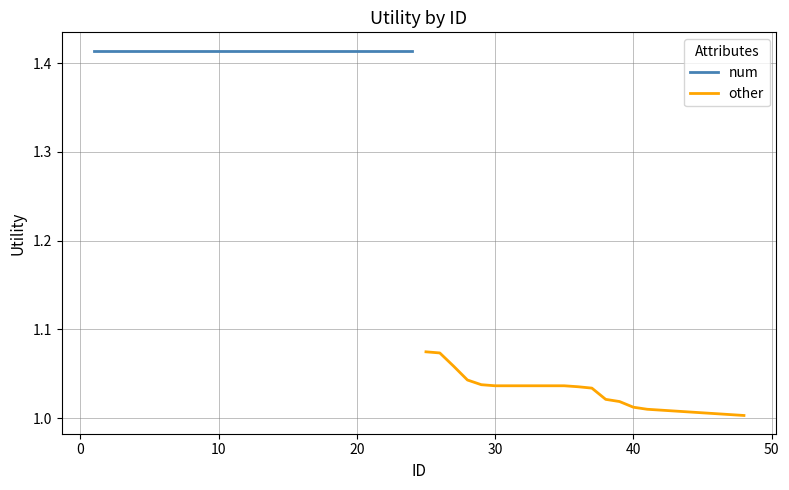

Does the chart have visible grid lines?

Yes